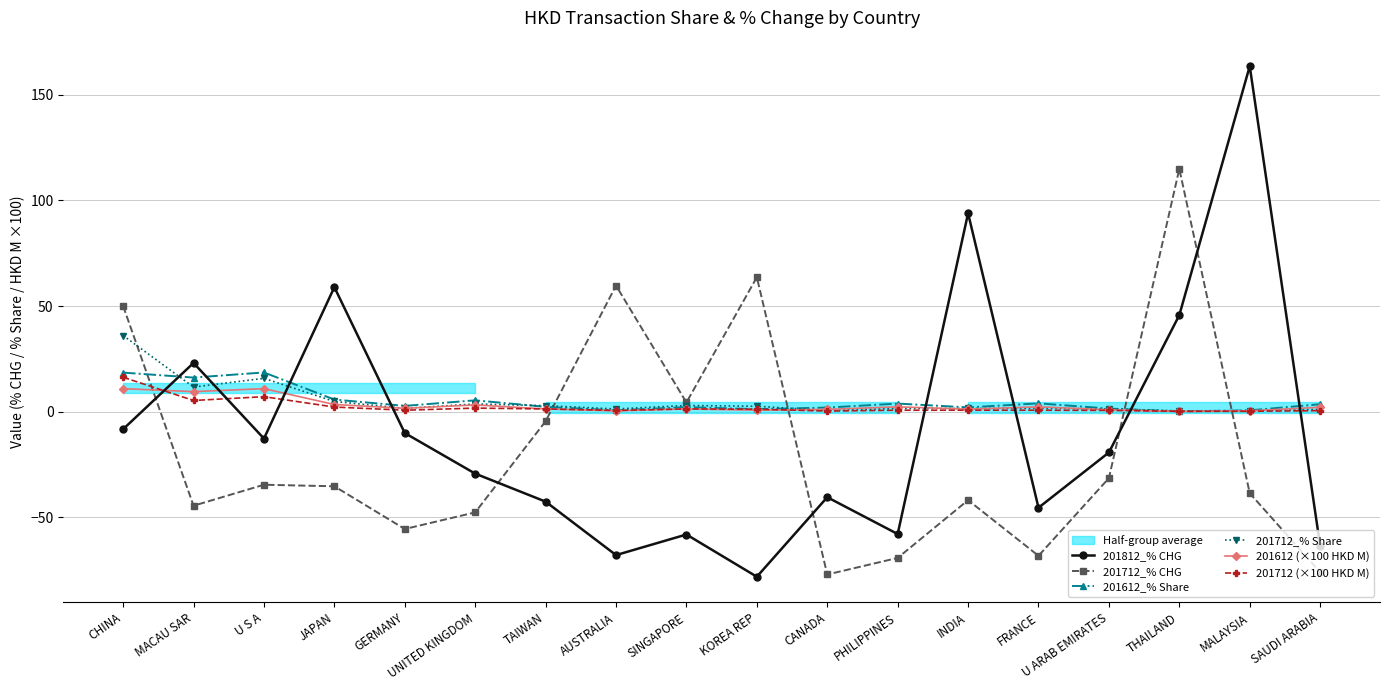

Which series has the widest spread of values?

201812_% CHG